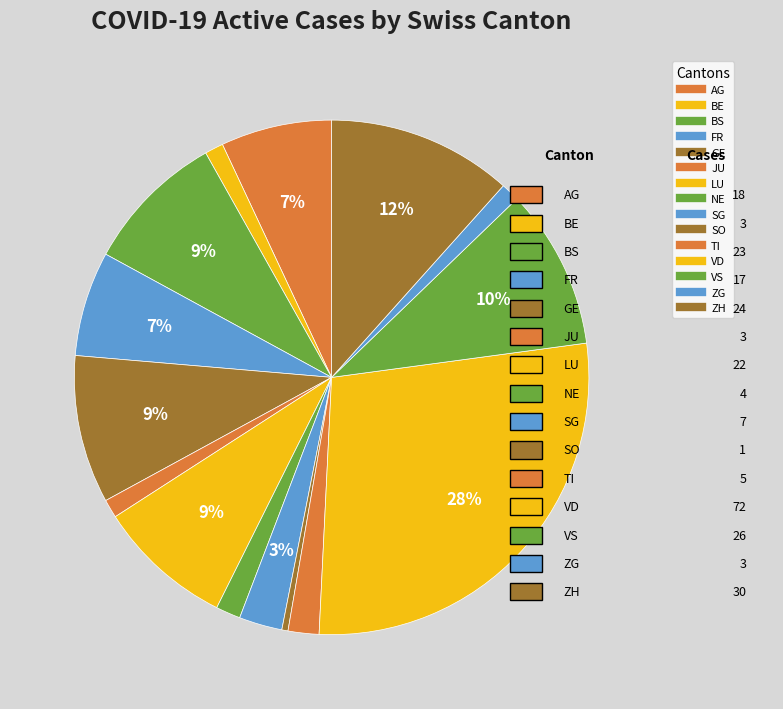

Count the number of slices in the pie.

15